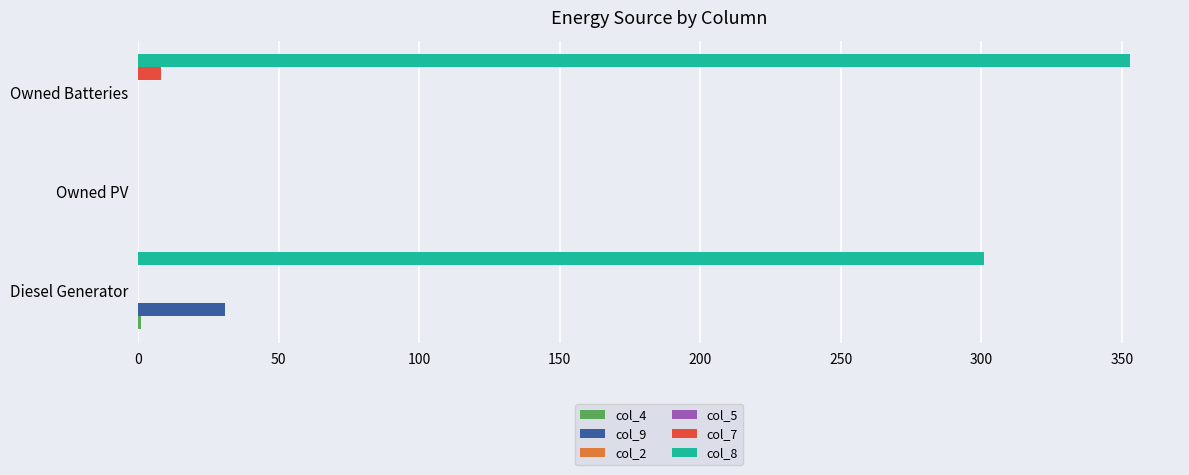

What is the sum of all col_5 values?

0.4